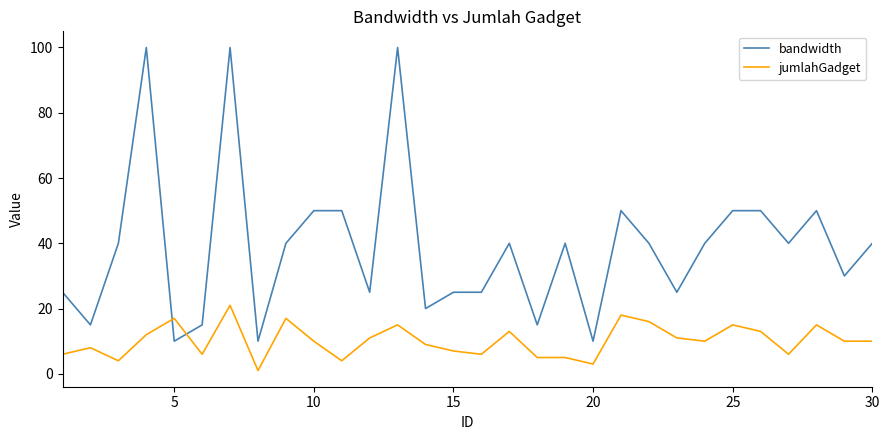

Does the chart have visible grid lines?

No